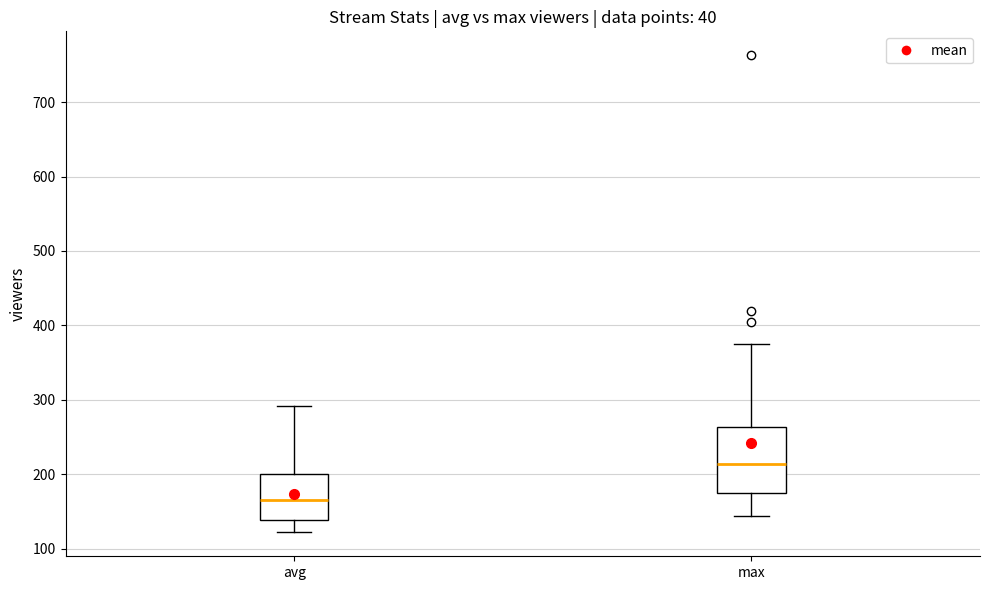

Reading left to right, transcribe this box plot: for each box, give where its median line is, the range the box spans, and where its two whiskers end, as read against the y-axis. The values are not printed on the chart, so give them approximately, as read against the axis.

avg: median 170, box 140 to 200, whiskers 120 to 290
max: median 210, box 180 to 260, whiskers 140 to 380